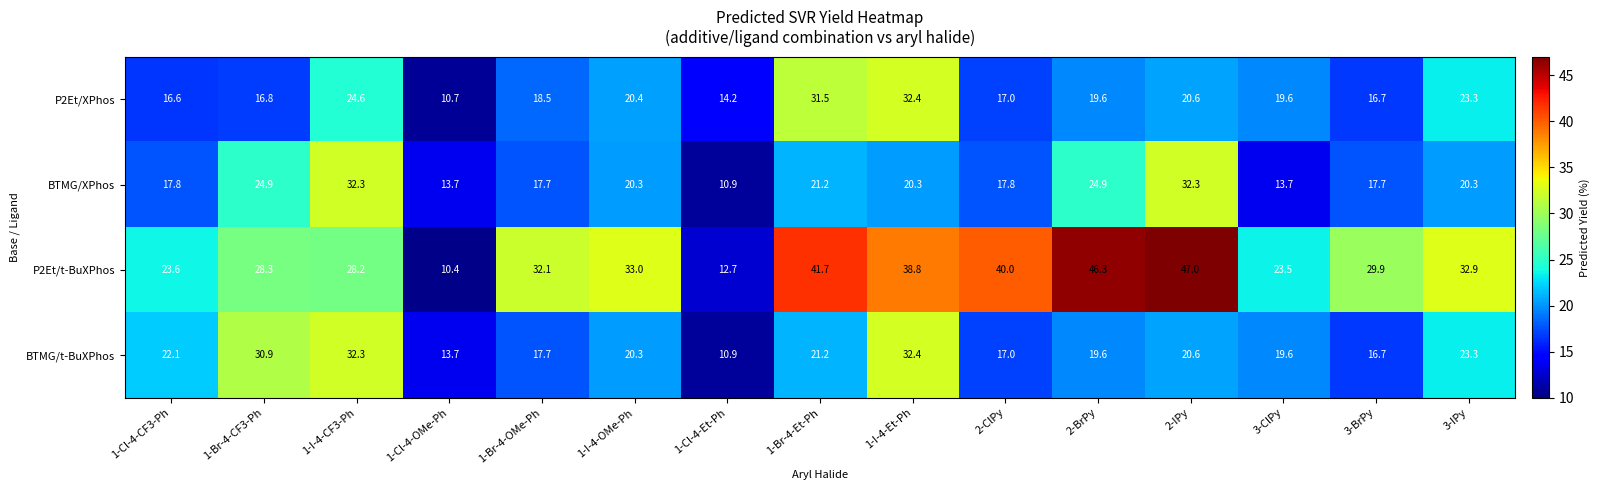

What is the total value across all series at 2-ClPy?

91.8